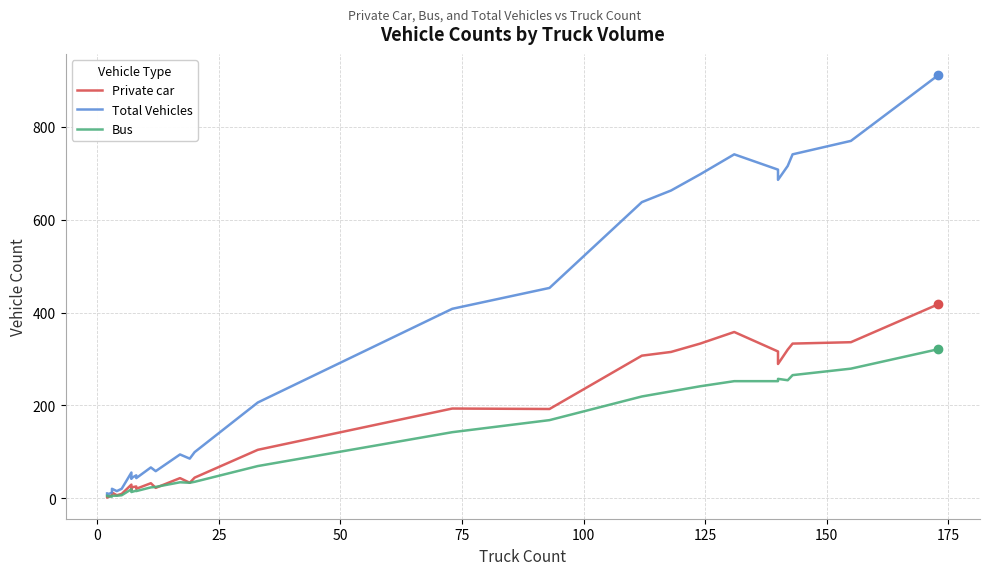

Is this an area chart (filled region under the line)?

No